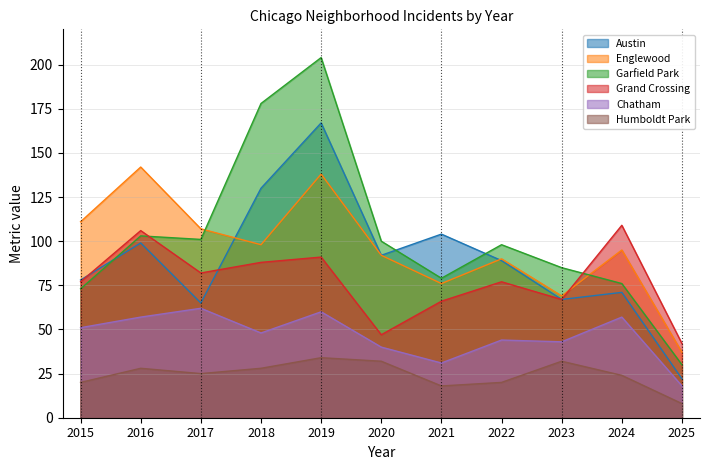

True or false: Garfield Park and Humboldt Park cross at least once.

False